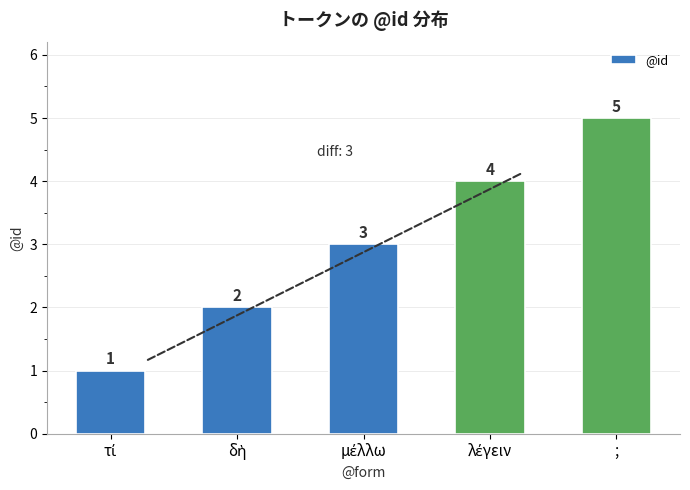

Reading left to right, what are all the values shown in this chart?

1	2	3	4	5